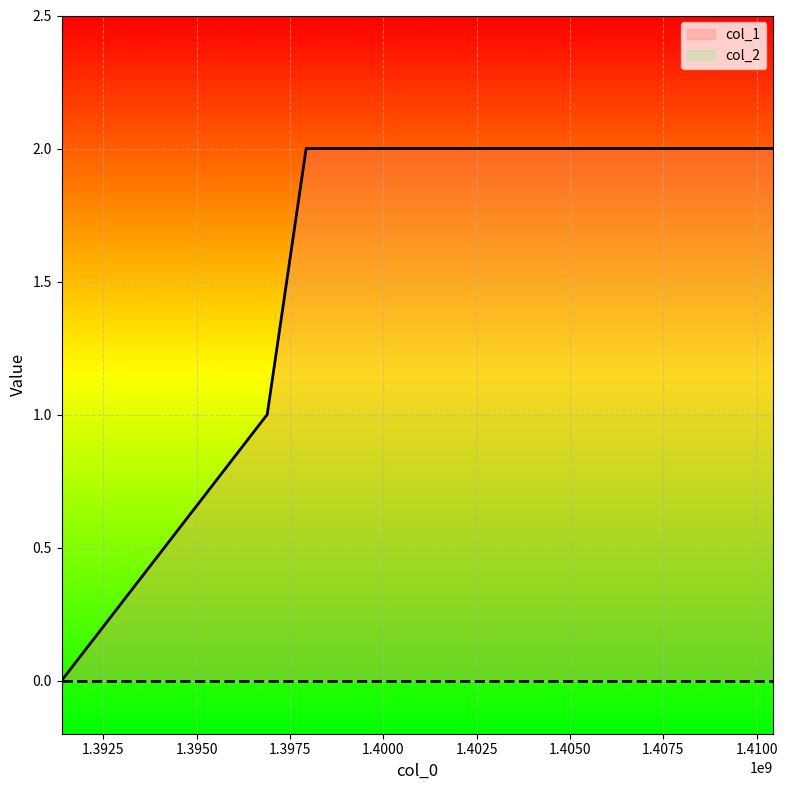

What is the value of the 5th point from the left?

2